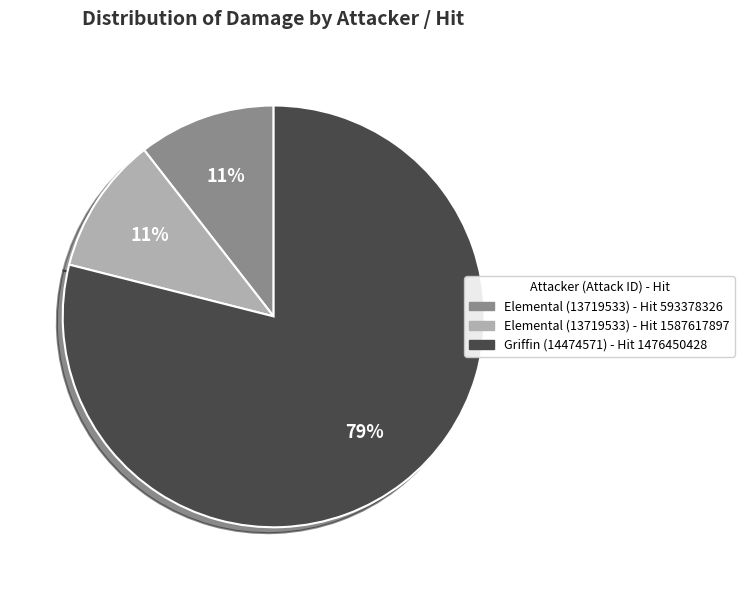

To the nearest percent, what percentage of the pie is Elemental (13719533) - Hit 593378326?

11%